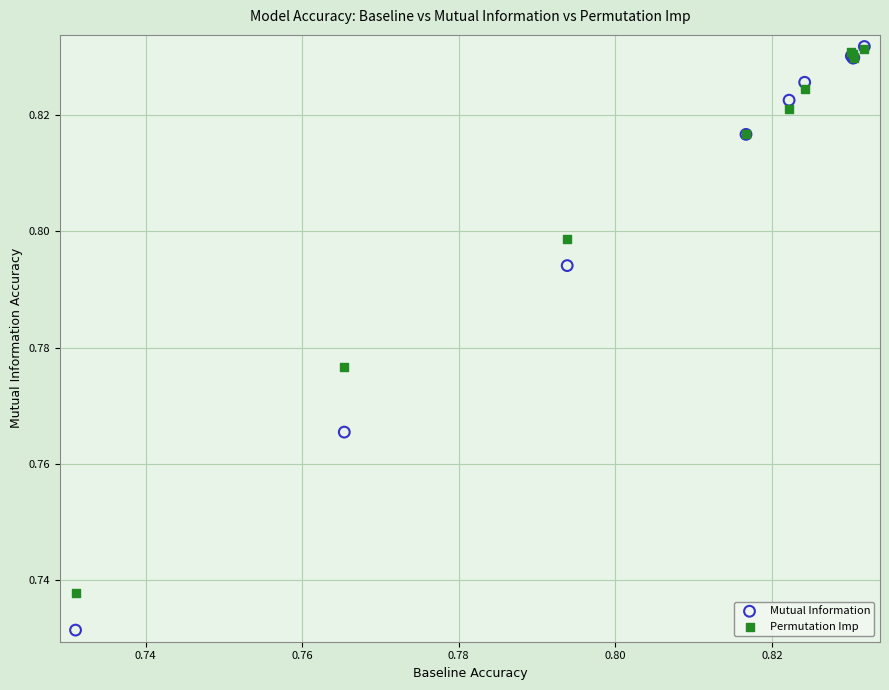

What are all the series names shown in the legend?

Mutual Information, Permutation Imp